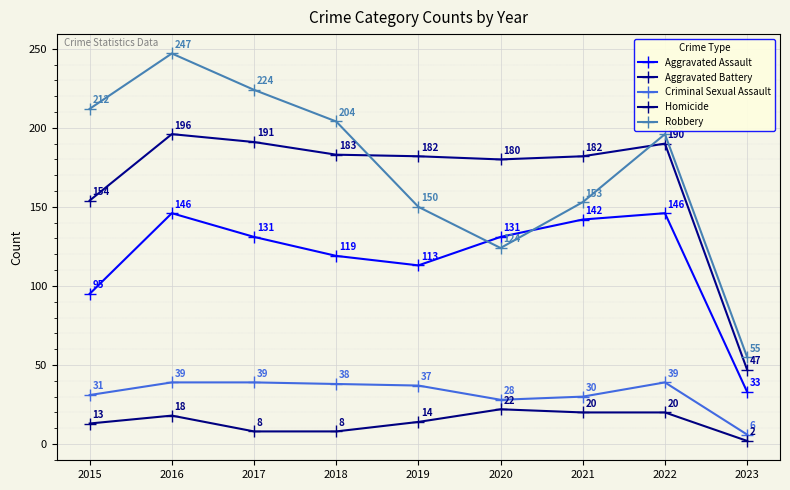

What is the sum of all Criminal Sexual Assault values?

287